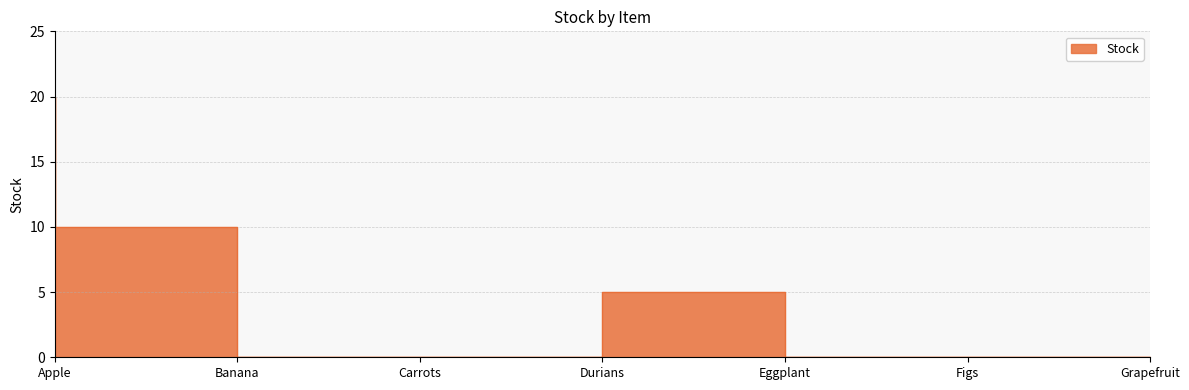

List the labels in order of value, largest first.

Apple, Banana, Eggplant, Carrots, Durians, Figs, Grapefruit